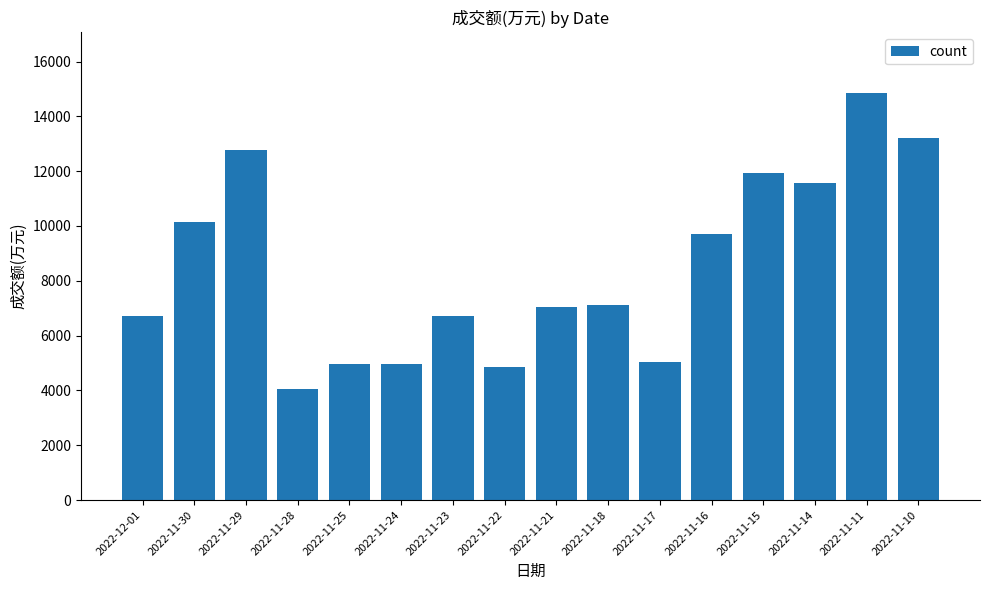

What is the label of the 14th bar from the left?

2022-11-14